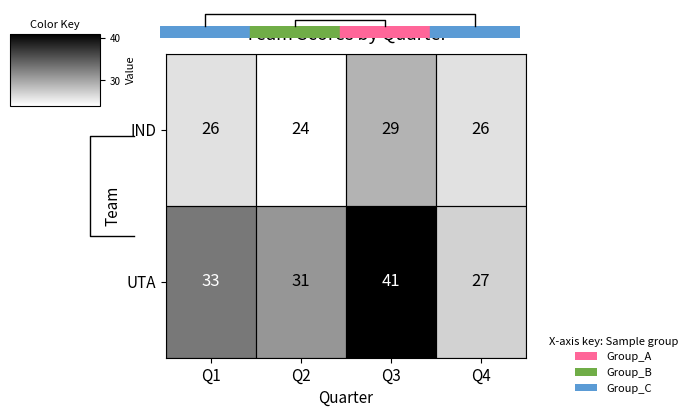

Which category has the highest value in the IND series?

Q3